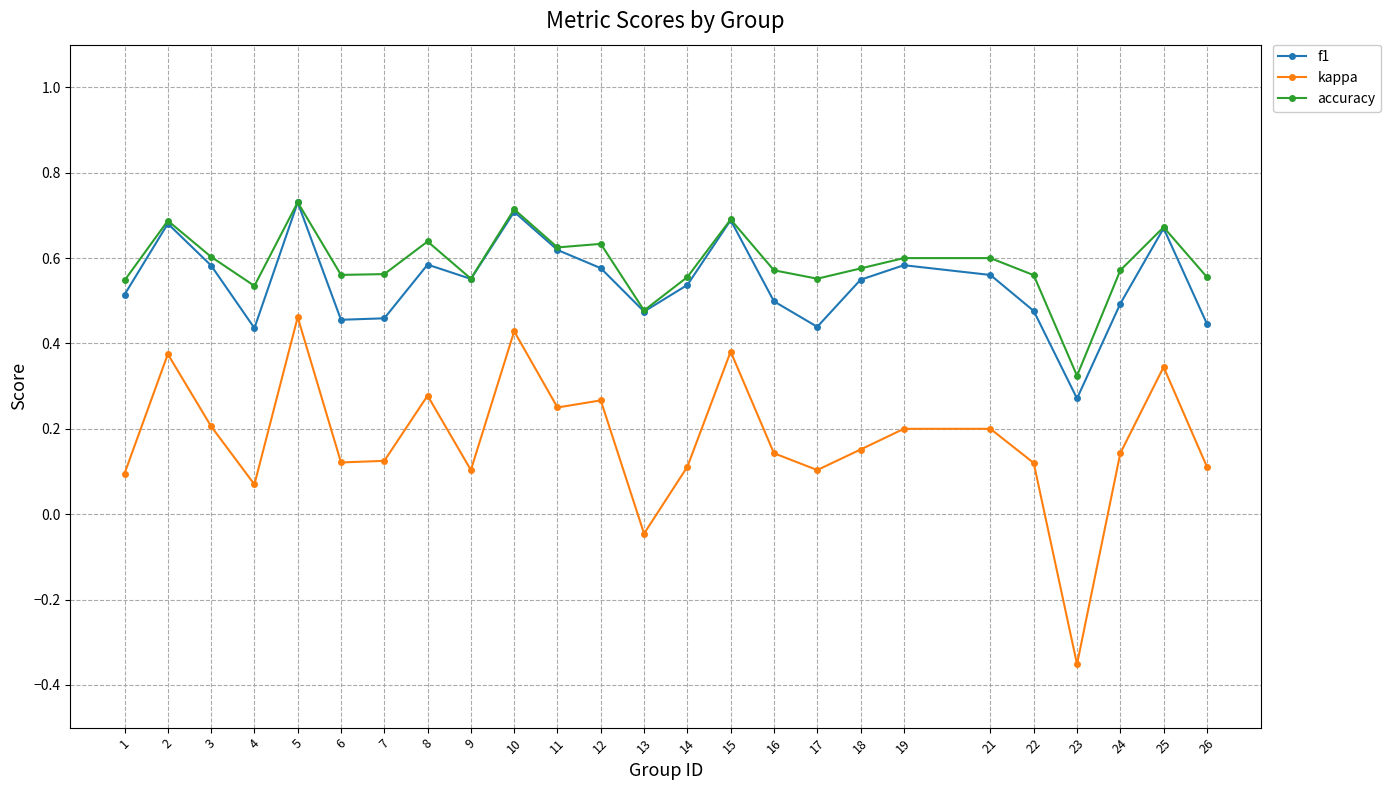

True or false: f1 and kappa intersect in this chart.

False